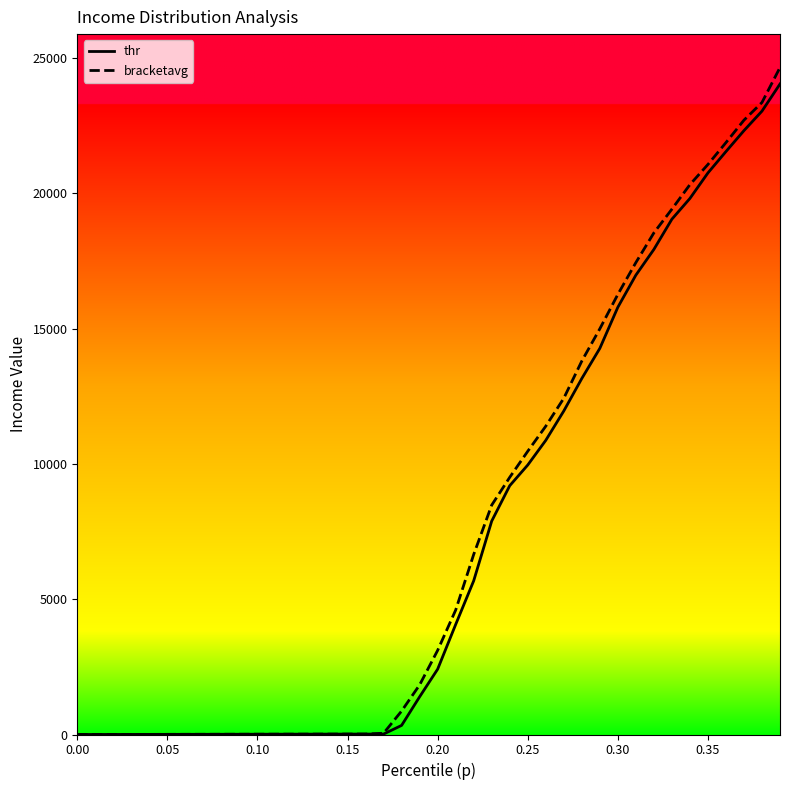

At how many categories does at least one series exceed 5372?

18